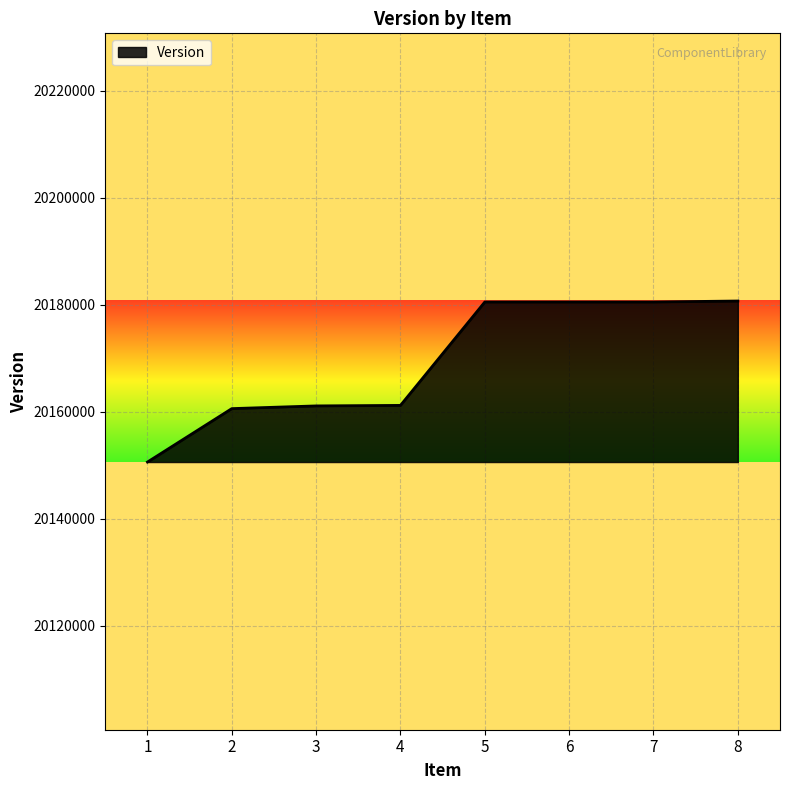

Between 1 and 4, which is larger?

4